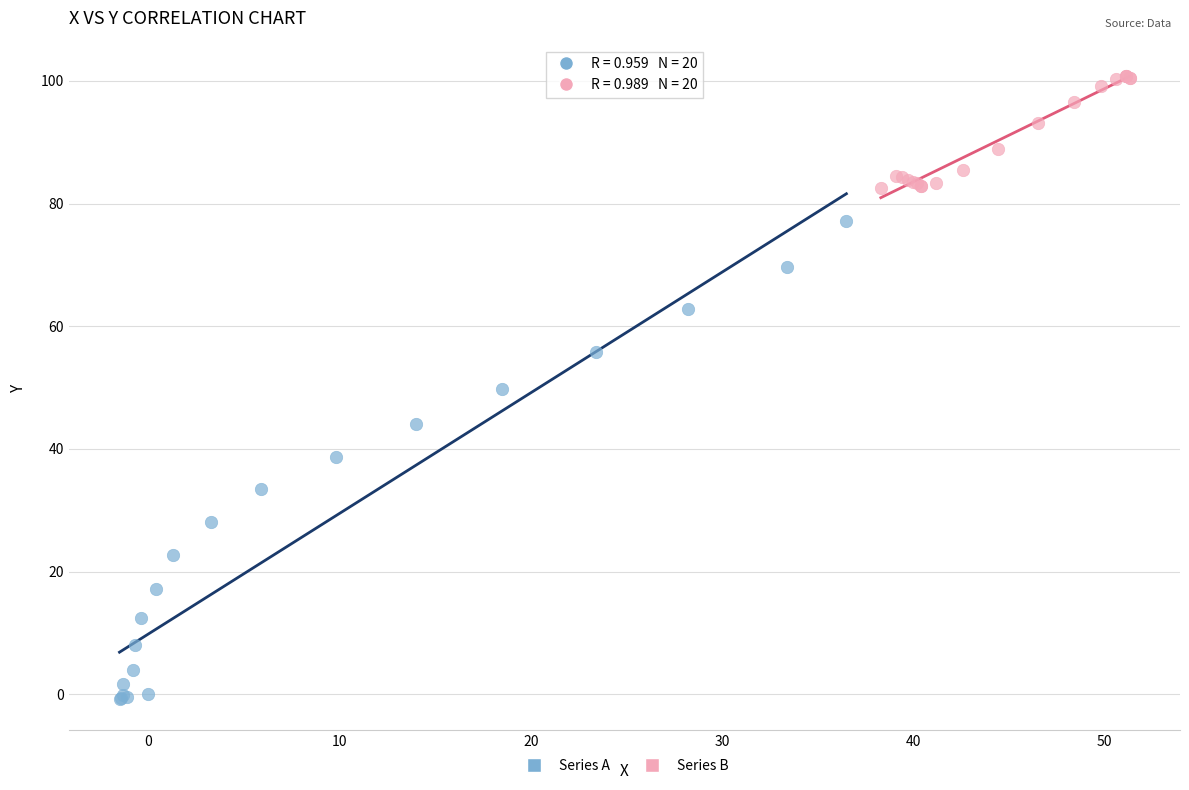

Which series has the largest Y range (max minus min)?

Series A